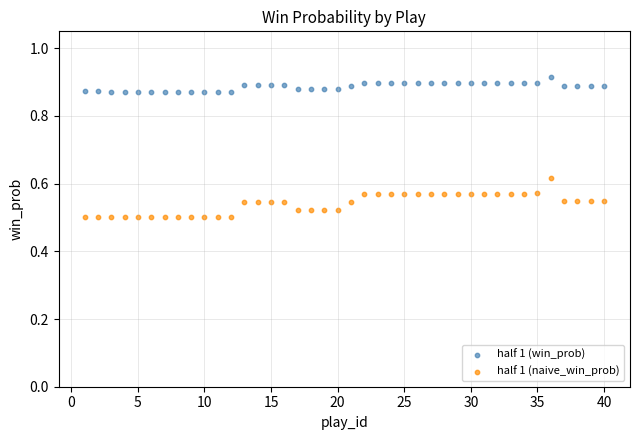

Across all data points, what is the range of Y values (max minus min)?

0.4